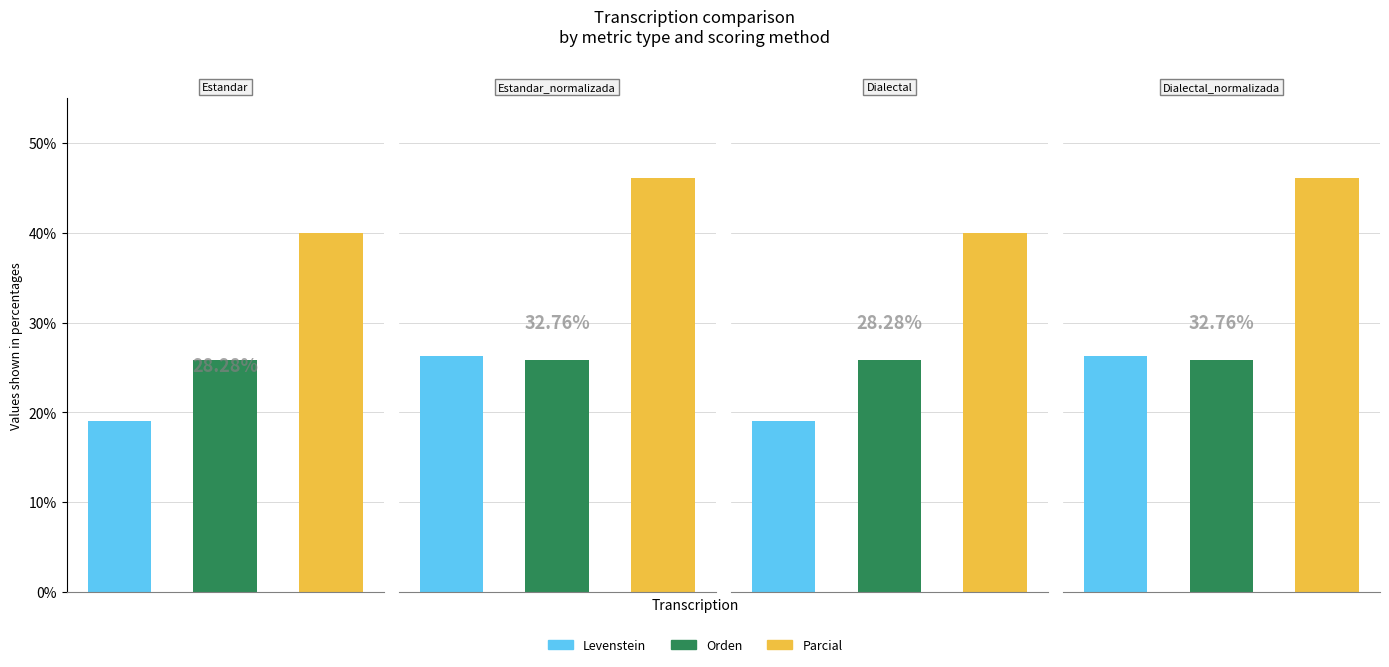

Rank the series by their maximum value, from highest to lowest.

Parcial, Levenstein, Orden